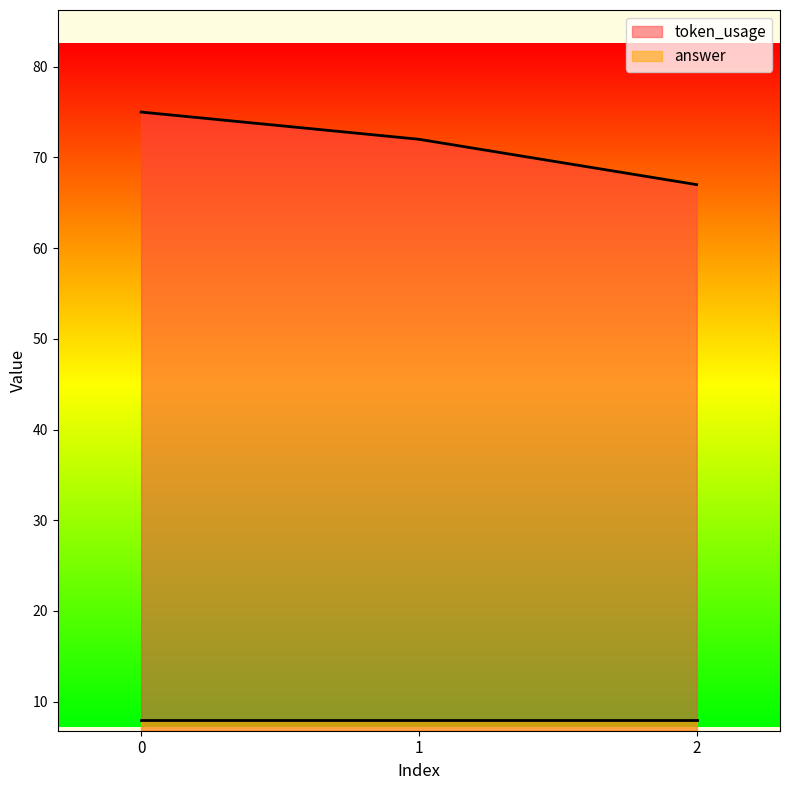

Count the number of data series in this chart.

2